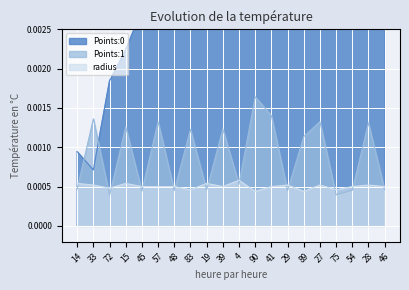

The radius series shows 0.0 at 83. True or false?

False